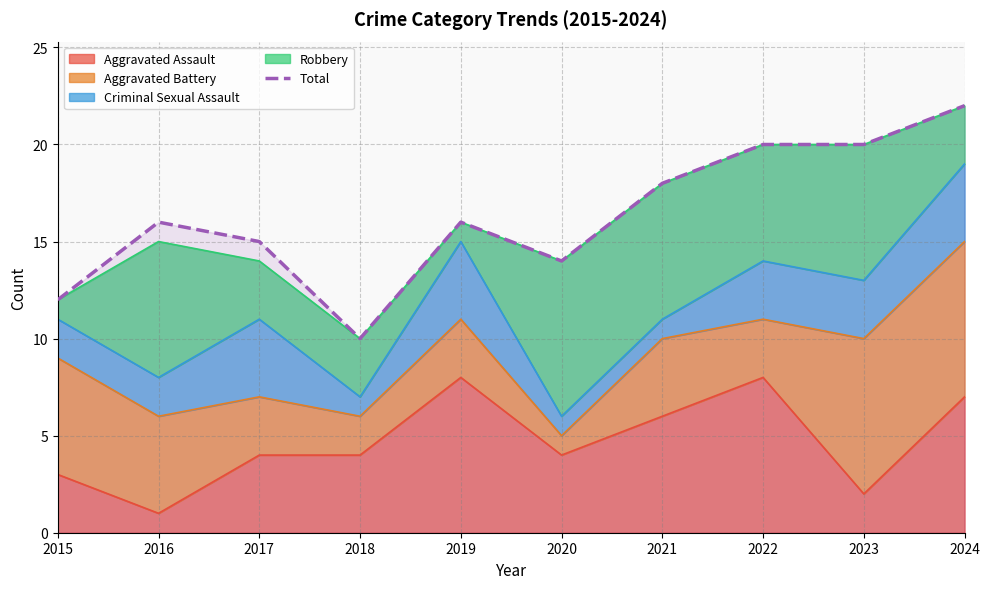

Rank the categories by value from lowest to highest.

2018, 2015, 2020, 2017, 2016, 2019, 2021, 2022, 2023, 2024